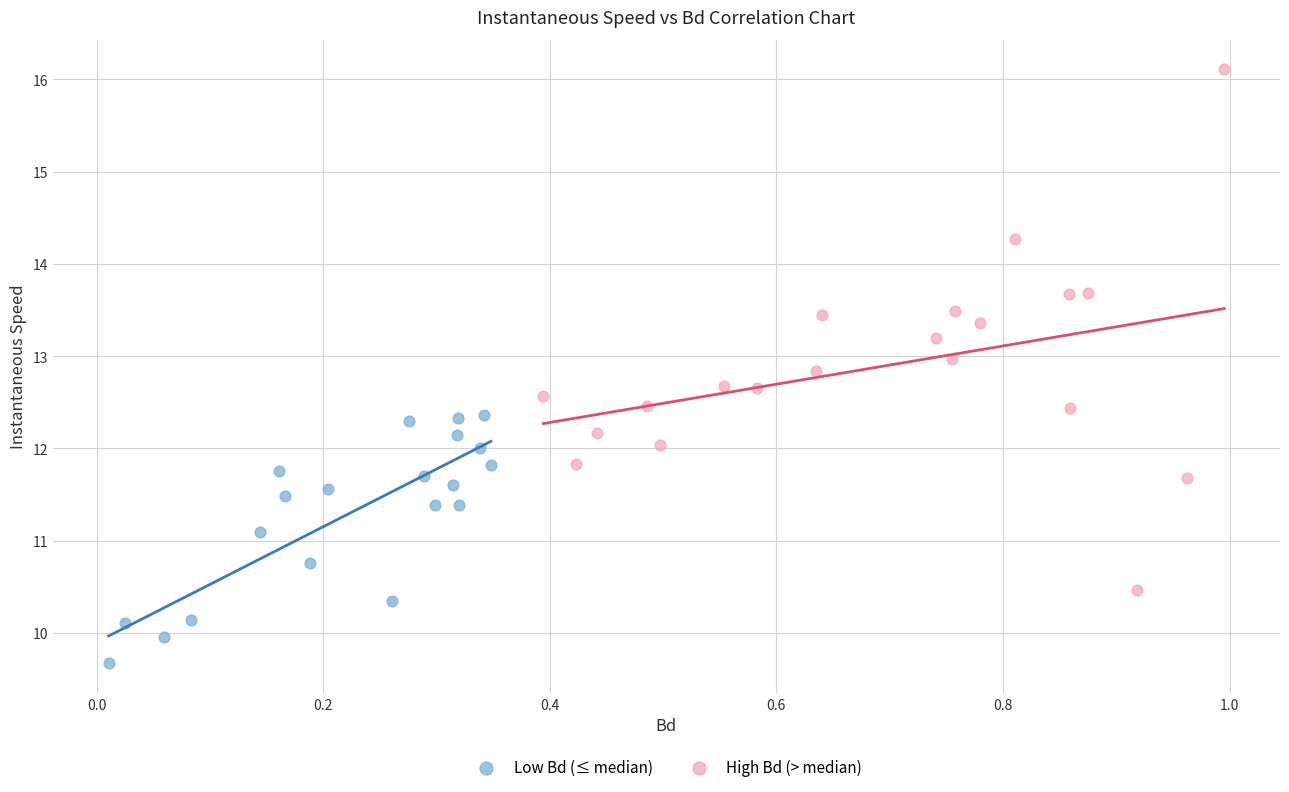

Which series contains the highest Y value?

High Bd (> median)